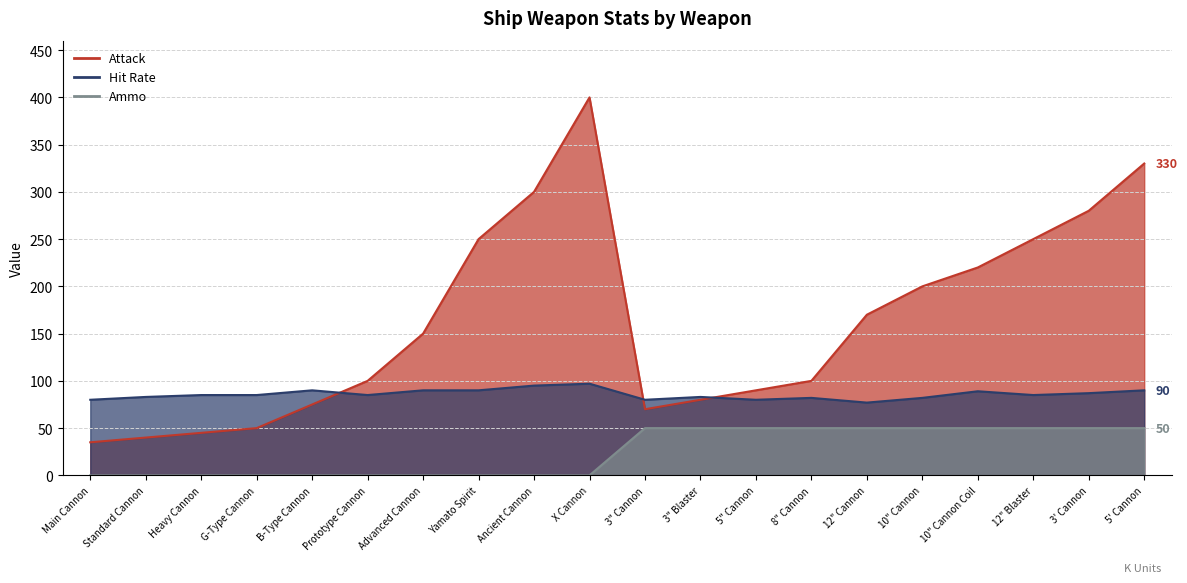

What is the difference between the highest and lowest values at X Cannon?

400